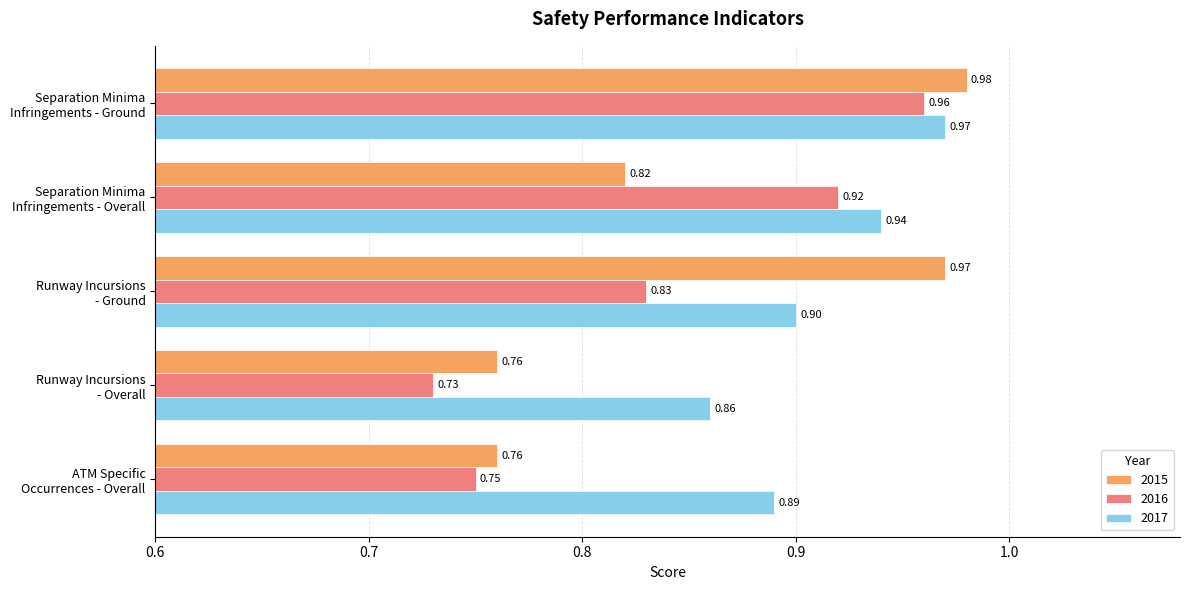

Where is 2017 nearest to the value 0?

Runway Incursions
- Overall